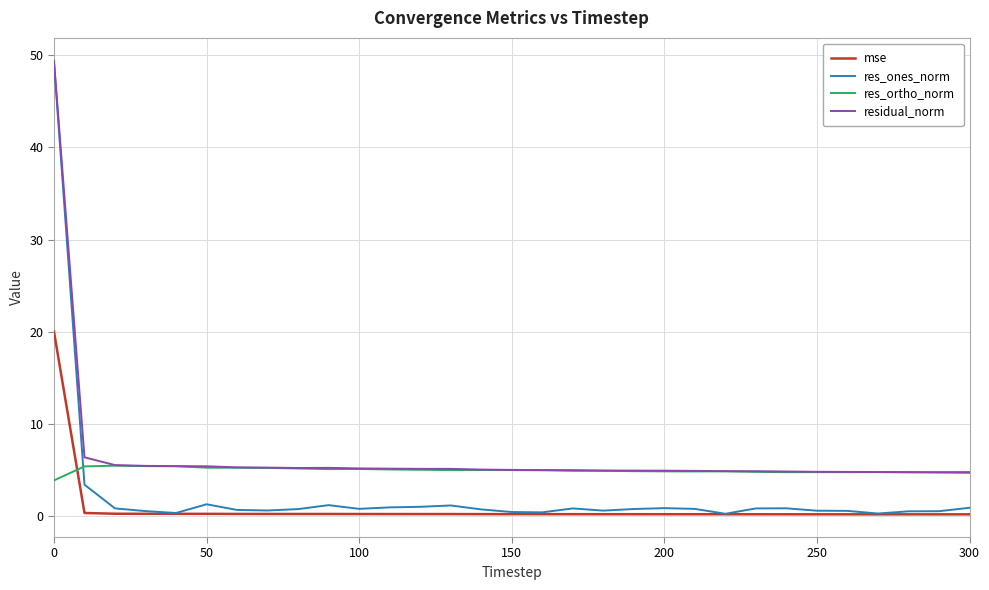

What is the maximum value shown in the chart?

49.4